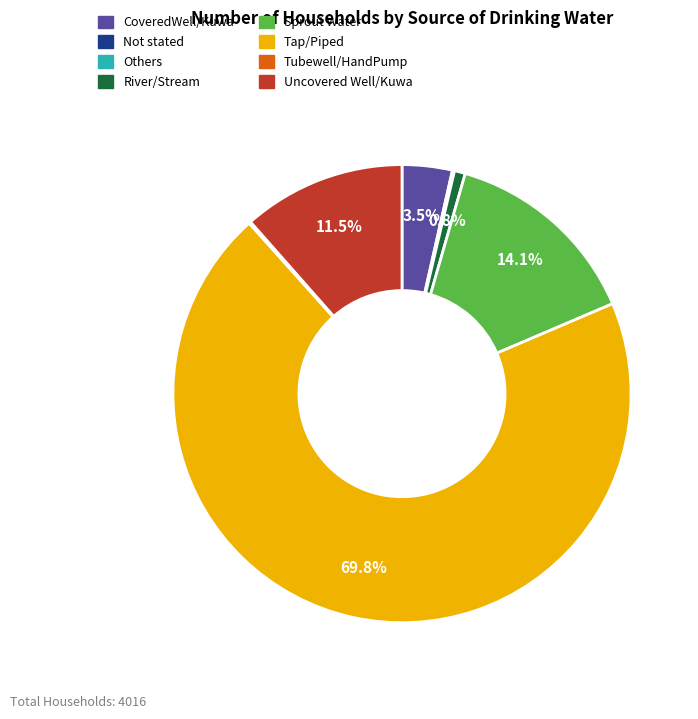

Which category has the biggest portion of the pie?

Tap/Piped